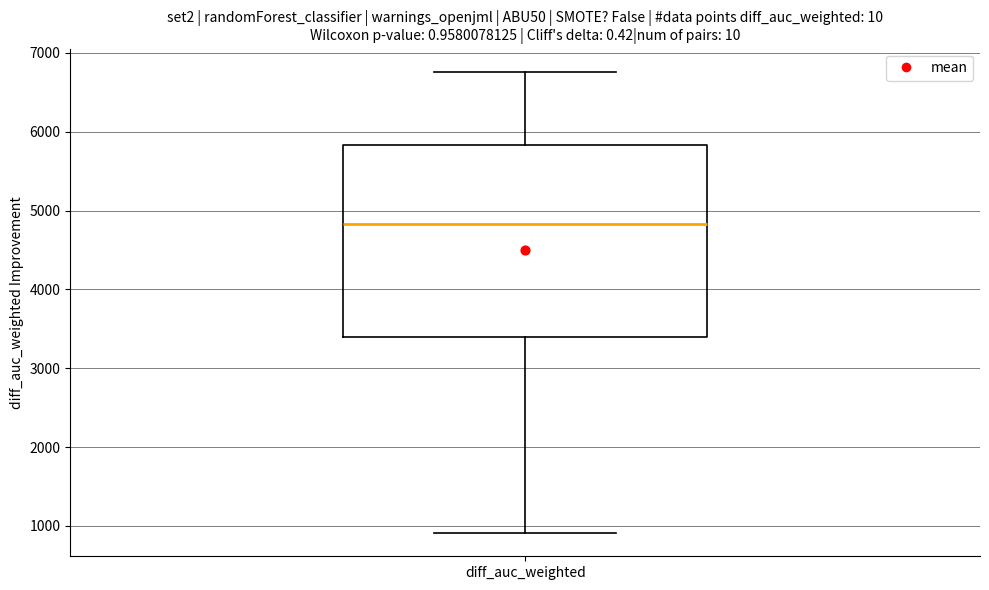

Transcribe this box plot: give where the median line is, the range the box spans, and where the two whiskers end, as read against the y-axis. The values are not printed on the chart, so give them approximately, as read against the axis.

median 4800, box 3400 to 5800, whiskers 900 to 6800